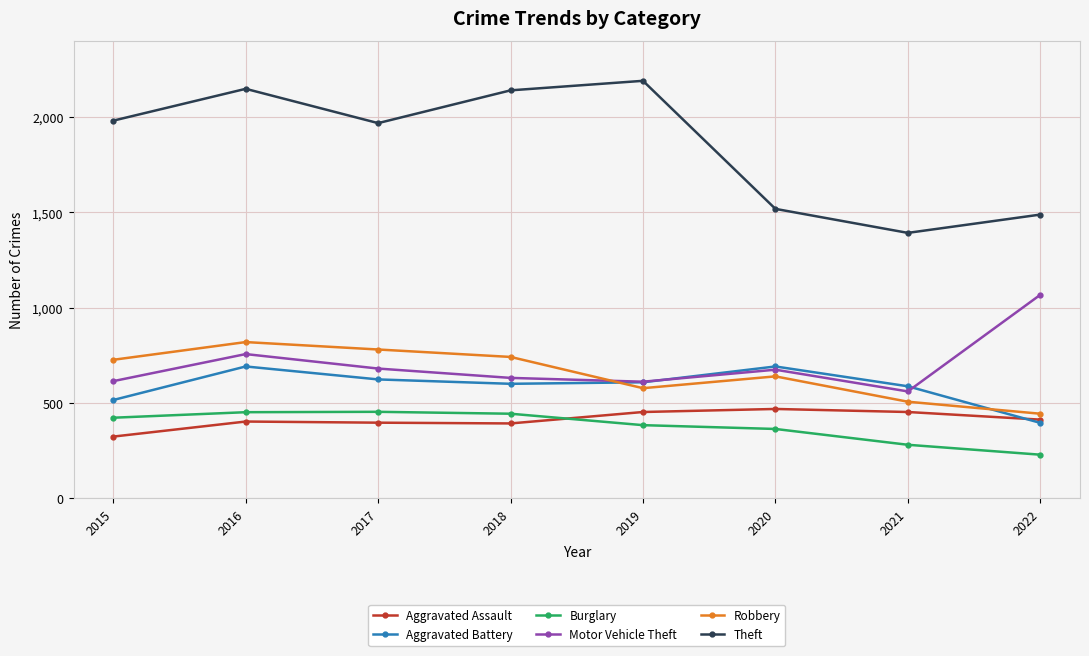

The value of Robbery at 2017 is 780. True or false?

True